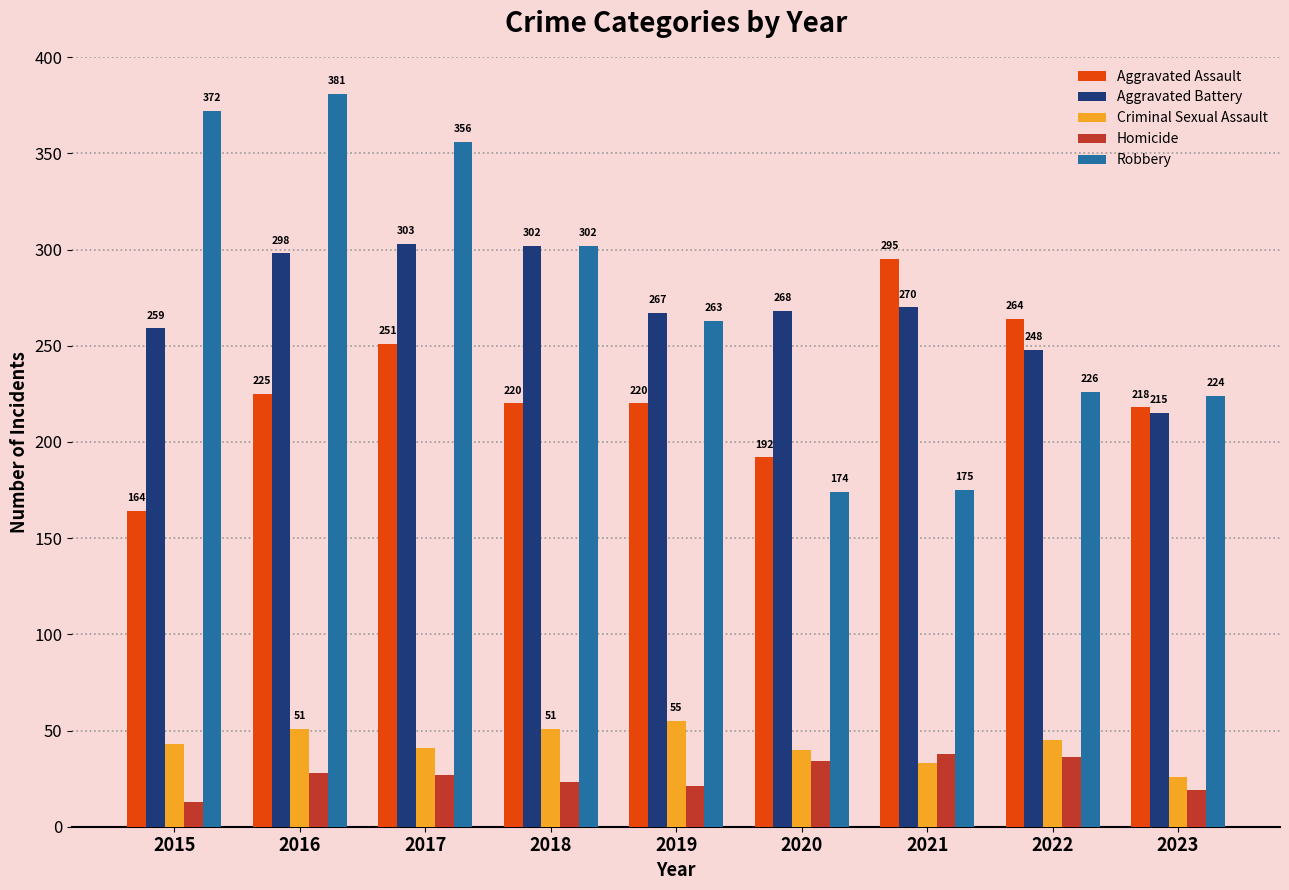

What is the value of the Homicide bar at the 4th from the left?

23